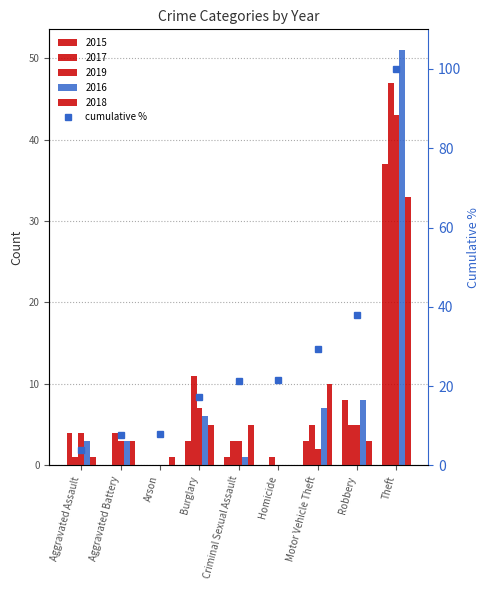

What is the difference between the values at Burglary and Motor Vehicle Theft?

12.1